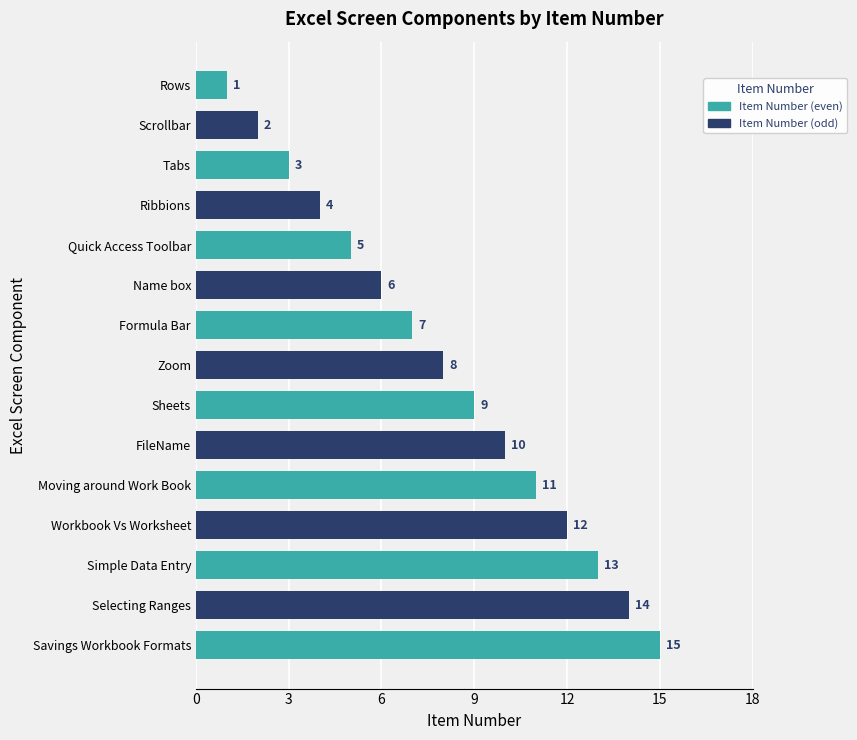

Read the value at FileName.

10